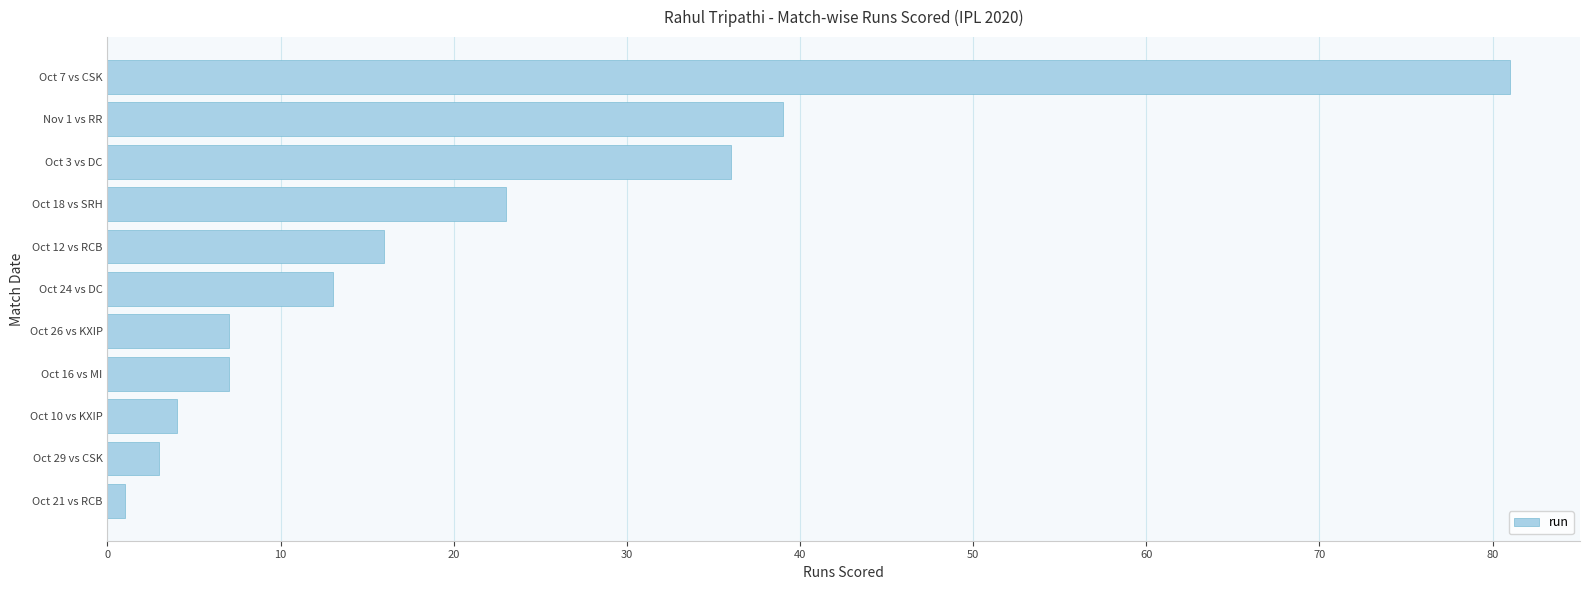

Reading bottom to top, what are all the values shown in this chart?

Oct 21 vs RCB=1	Oct 29 vs CSK=3	Oct 10 vs KXIP=4	Oct 16 vs MI=7	Oct 26 vs KXIP=7	Oct 24 vs DC=13	Oct 12 vs RCB=16	Oct 18 vs SRH=23	Oct 3 vs DC=36	Nov 1 vs RR=39	Oct 7 vs CSK=81